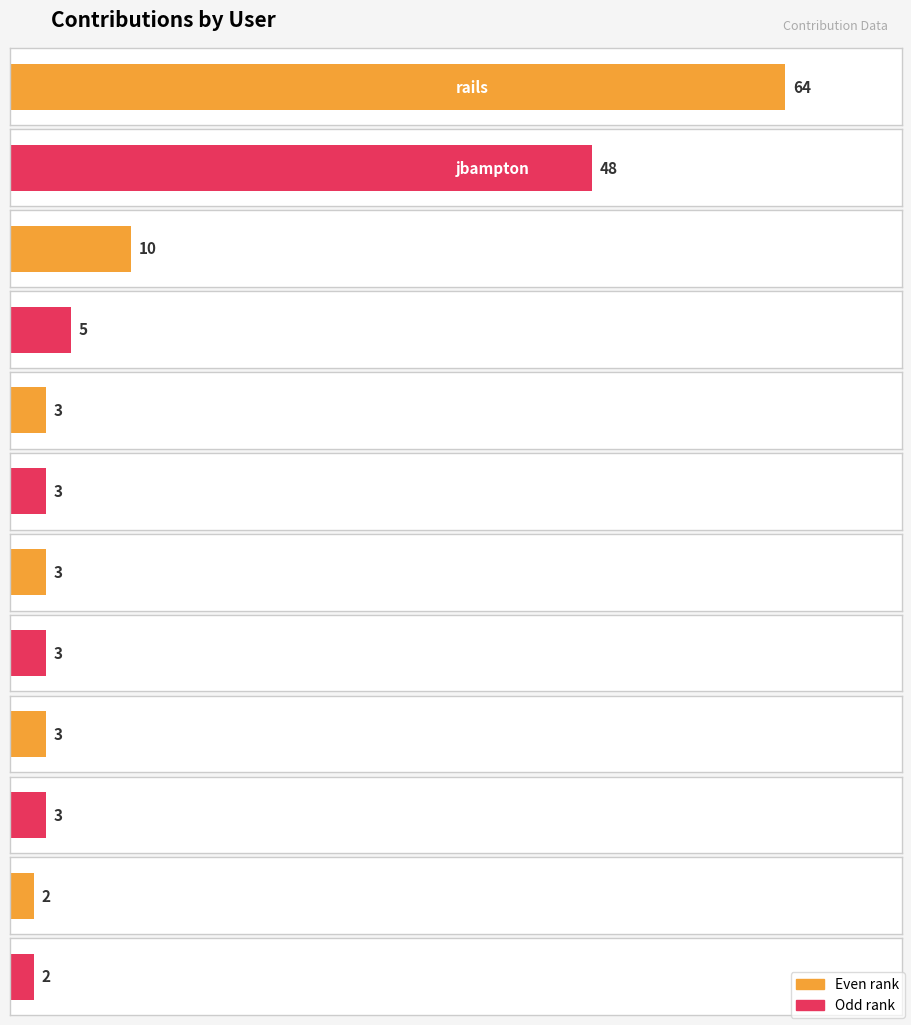

Reading right to left, list all the values displayed in this chart.

2	2	3	3	3	3	3	3	5	10	48	64